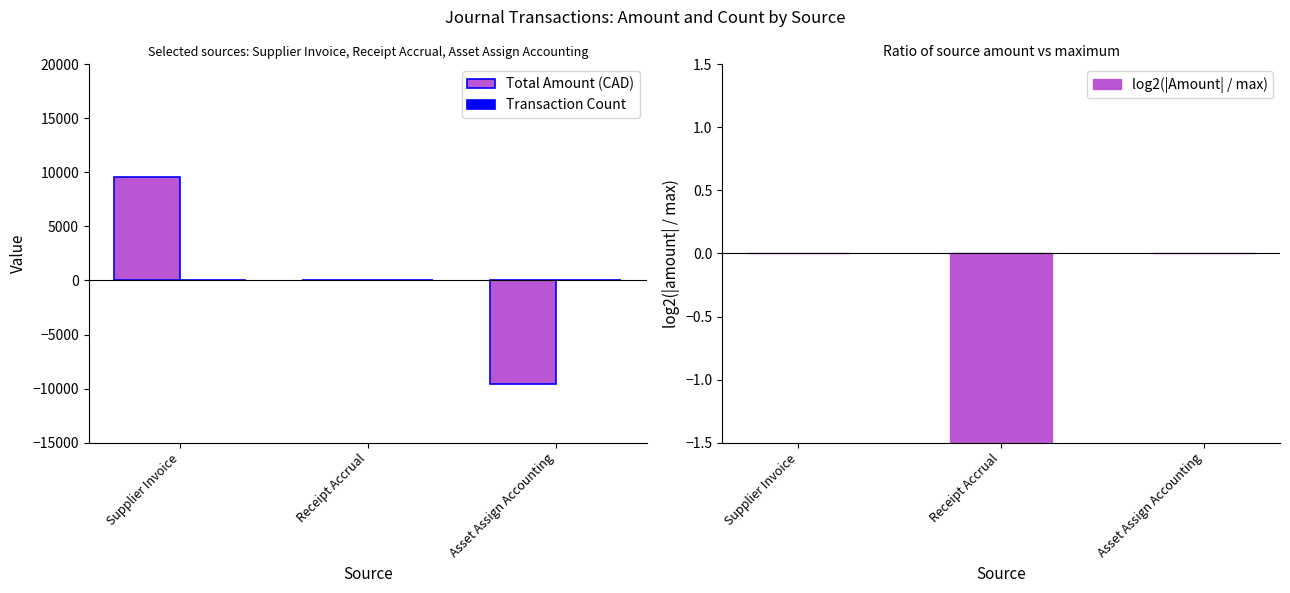

At how many categories does at least one series exceed -4043?

3